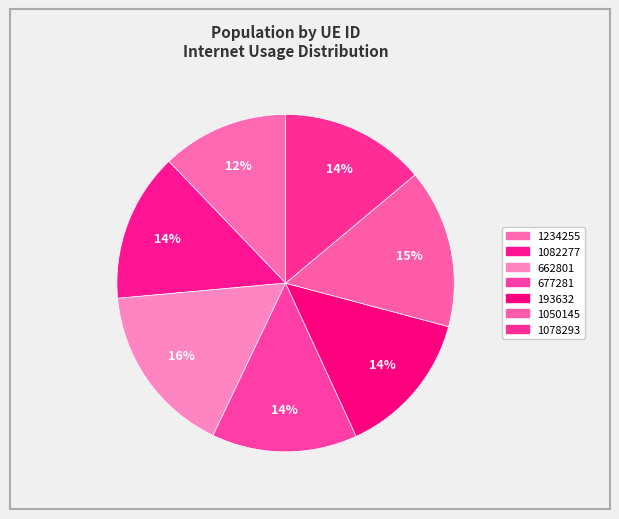

How many slices are in this pie chart?

7